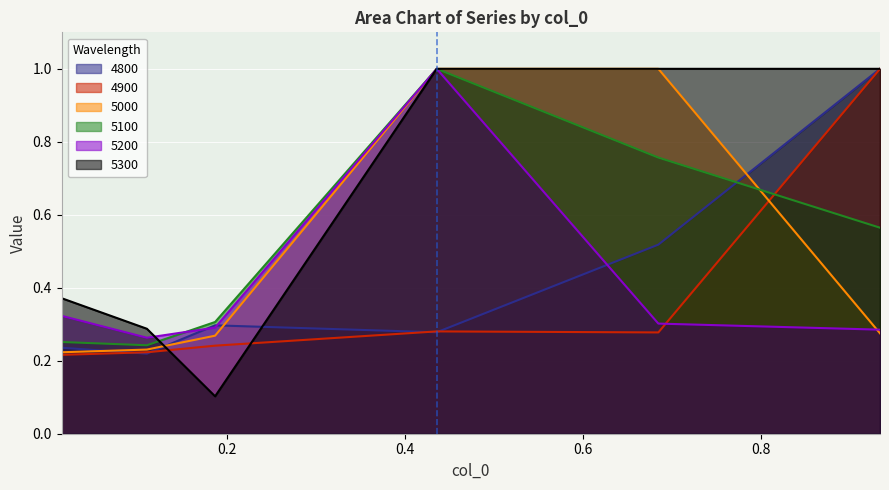

How many times do 4900 and 5300 cross each other?

2